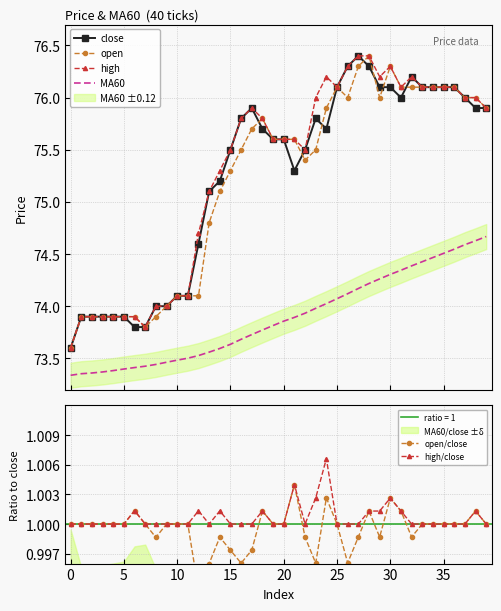

True or false: open and MA60 intersect in this chart.

False